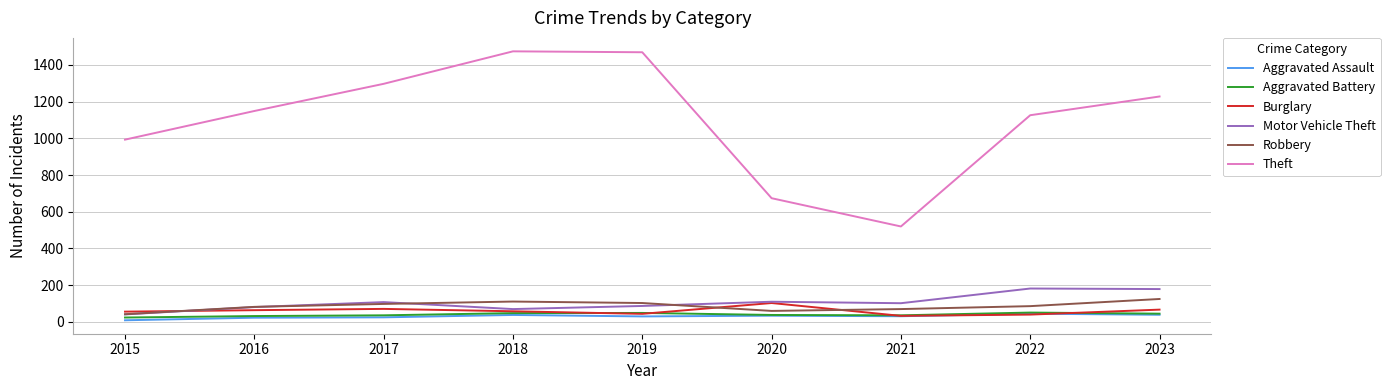

Does the chart have visible grid lines?

Yes